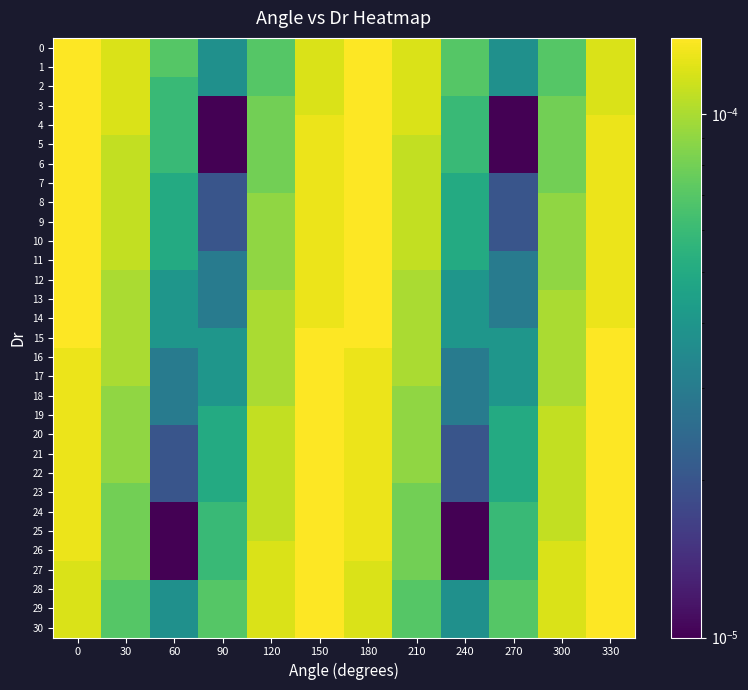

How many 22 values are between 0 and 1?

12